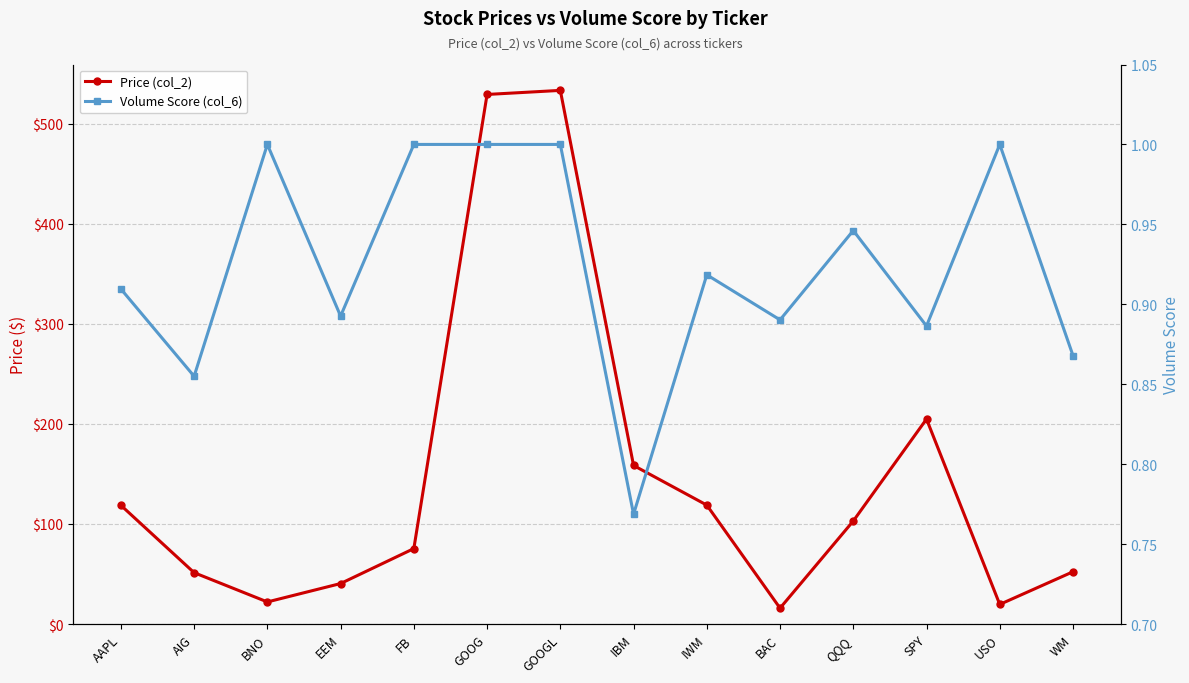

What is the difference between the maximum and second lowest values in the Volume Score (col_6) series?

0.1